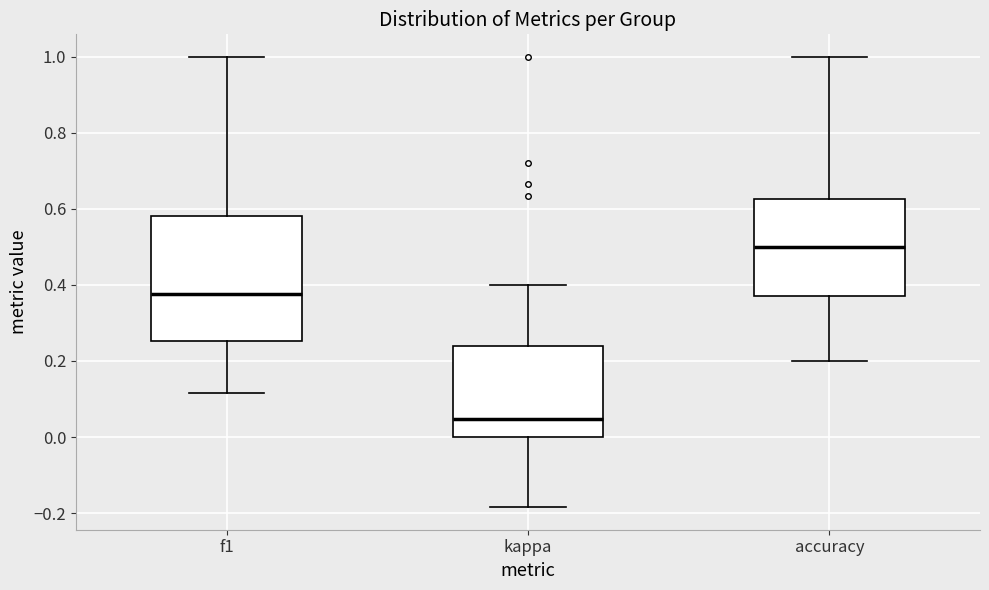

Reading left to right, read every box against the y-axis: the position of its median line, the range the box covers, and the ends of its whiskers. The values are not printed on the chart, so give them approximately, as read against the axis.

f1: median 0.38, box 0.26 to 0.58, whiskers 0.12 to 1.00
kappa: median 0.04, box 0.00 to 0.24, whiskers -0.18 to 0.40
accuracy: median 0.50, box 0.38 to 0.62, whiskers 0.20 to 1.00